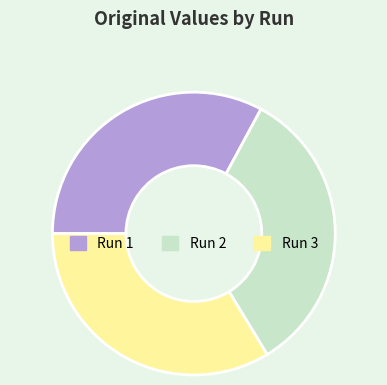

True or false: Run 1 accounts for 33% of the total.

True